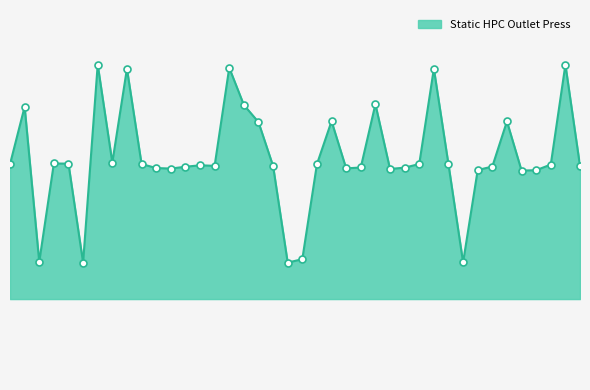

Does the chart have visible grid lines?

No